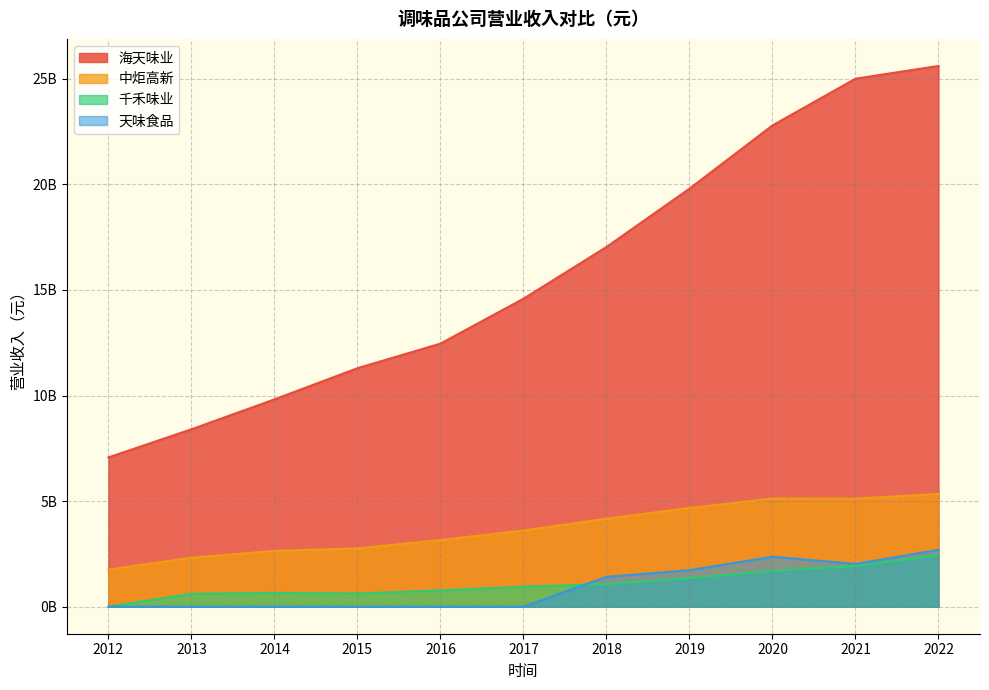

Reading left to right, what are all the values shown in this chart?

海天味业: 7069591619.7	8401589320.9	9817189662.6	11294380030.1	12458558940.8	14584310896.6	17034475127.2	19796889800.1	22791873936.5	25004031043.5	25609651543.3
中炬高新: 1754338281.7	2318190695.5	2641896888.9	2758585298.9	3157988862.5	3609371701.0	4166464950.3	4674844437.4	5123374813.8	5115649704.3	5341040998.7
千禾味业: 0.0	612649198.9	650775844.4	623585955.6	770860990.8	948167111.5	1065445794.5	1355147203.7	1693273982.0	1925286294.1	2436471672.2
天味食品: 0.0	0.0	0.0	0.0	0.0	0.0	1412861058.4	1727329107.5	2364655862.4	2025535449.6	2690710152.7